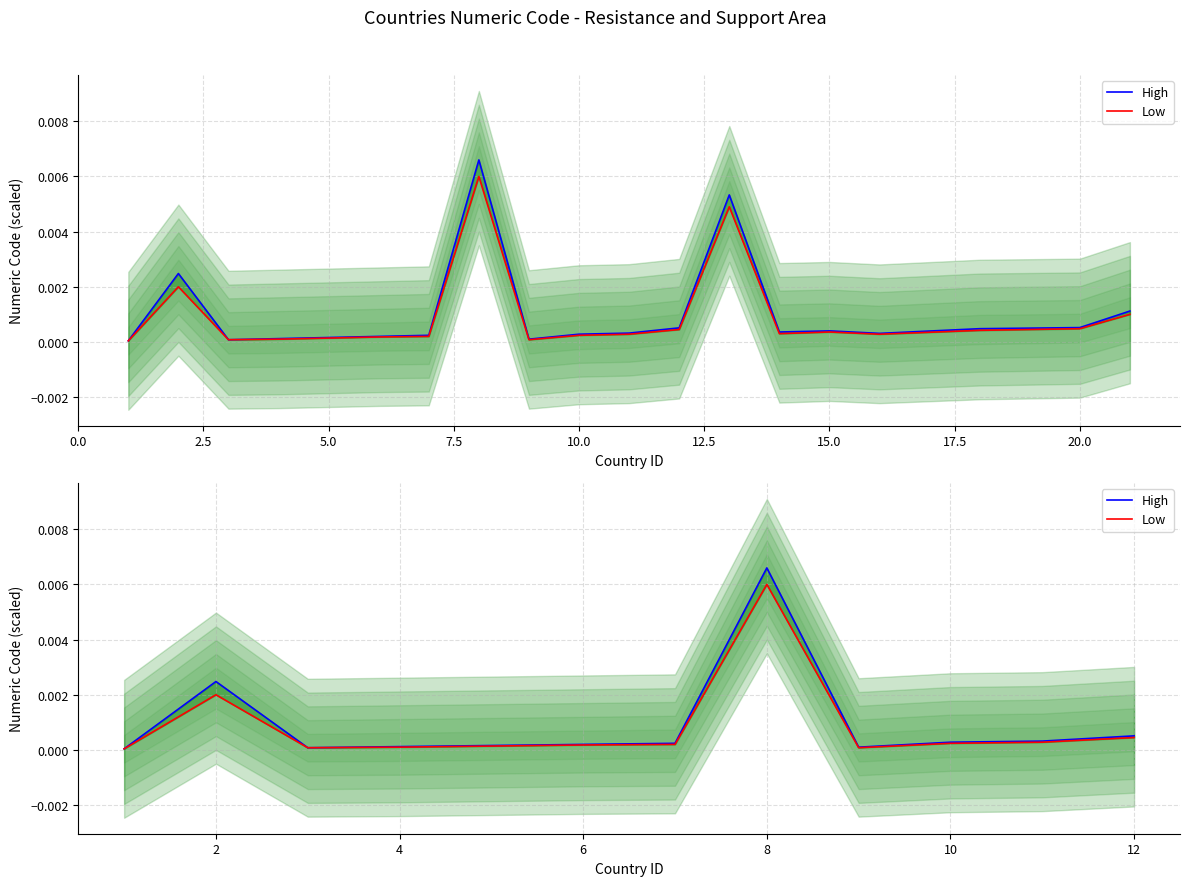

In Low, how many points are lower than both neighbors (excluding endpoints)?

2